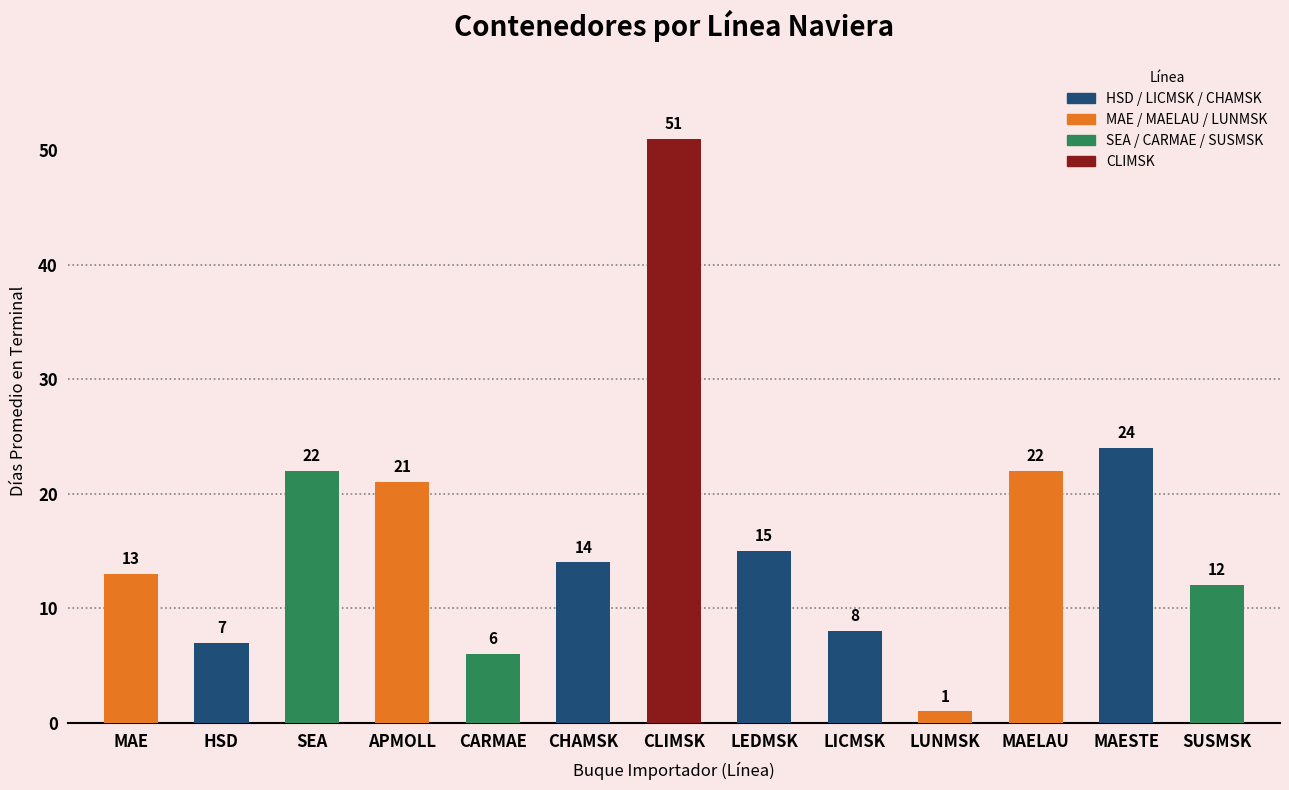

Is it true that the value at CHAMSK is 25?

False